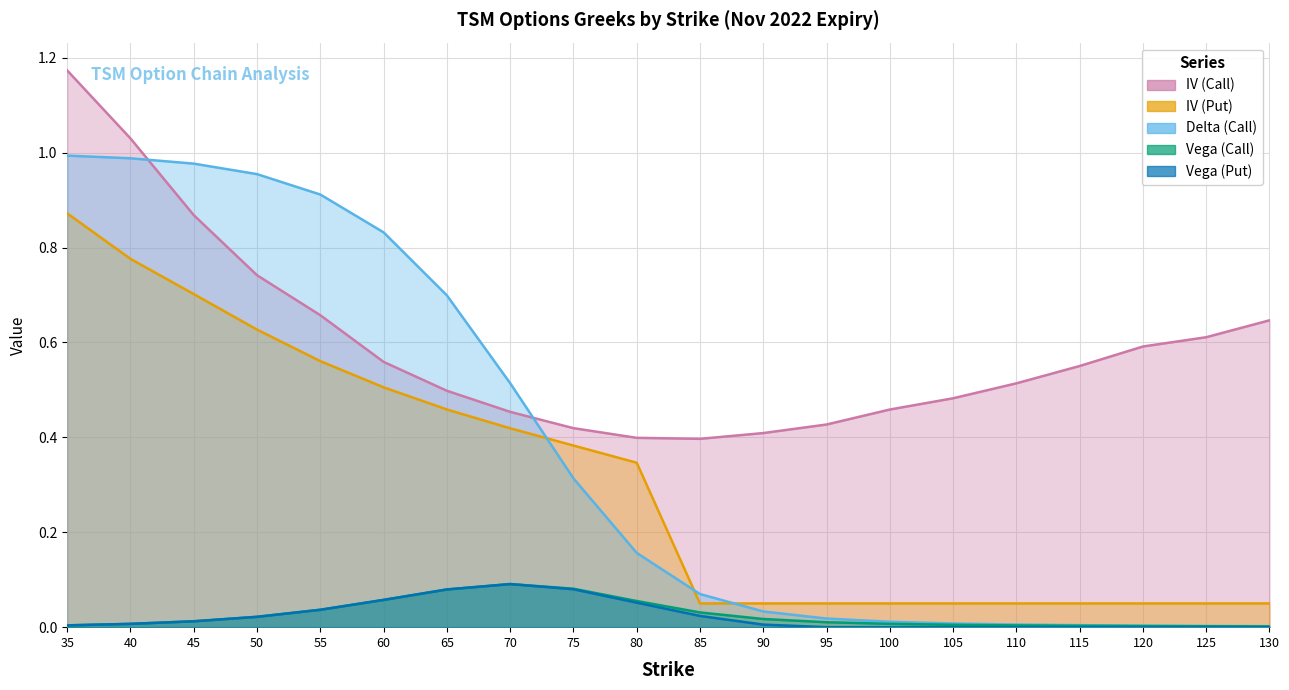

Rank the series by their maximum value, from highest to lowest.

IV (Call), Delta (Call), IV (Put), Vega (Call), Vega (Put)